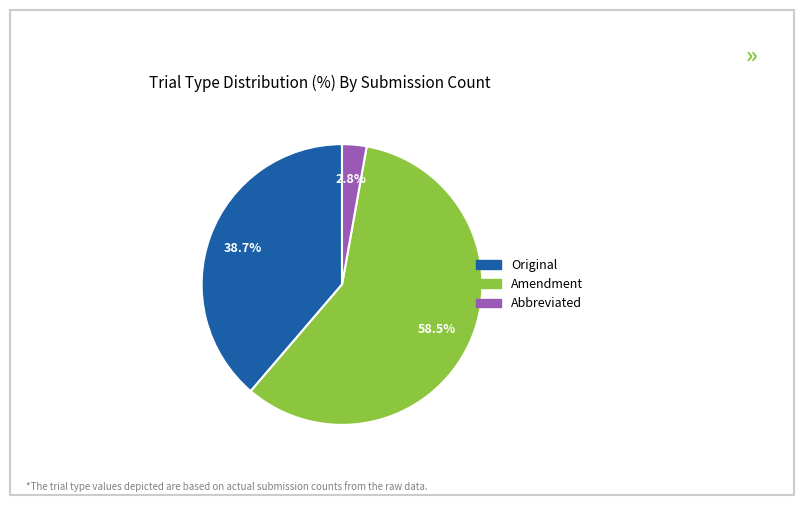

Which slice represents more than half of the pie?

Amendment